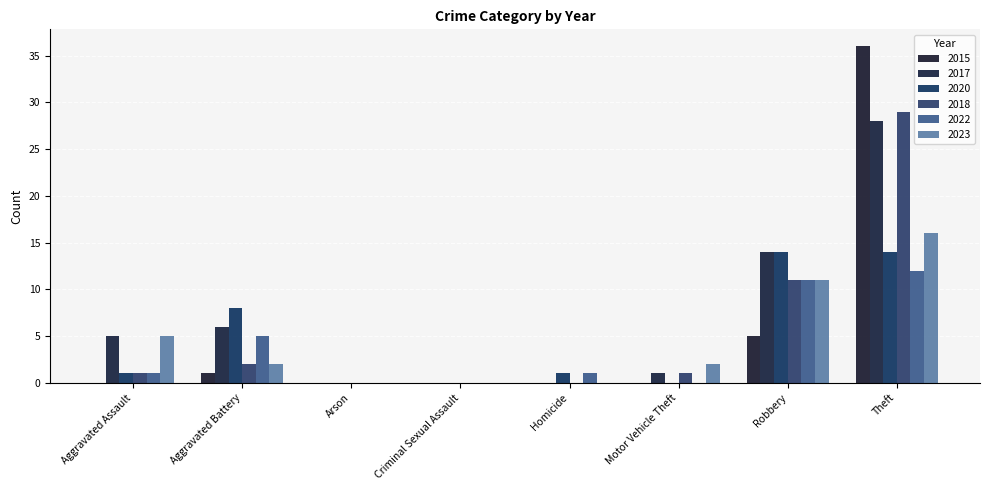

What is the value of the 2015 bar at the 8th from the left?

36